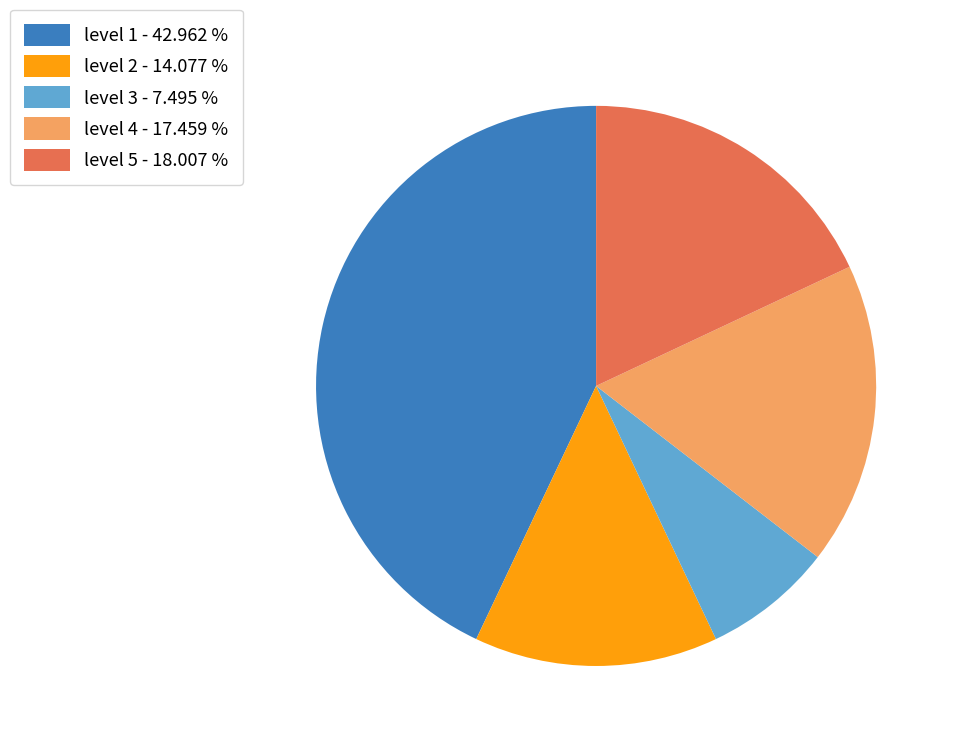

Do level 5 - 18.007 % and level 2 - 14.077 % together represent more than half of the pie?

No